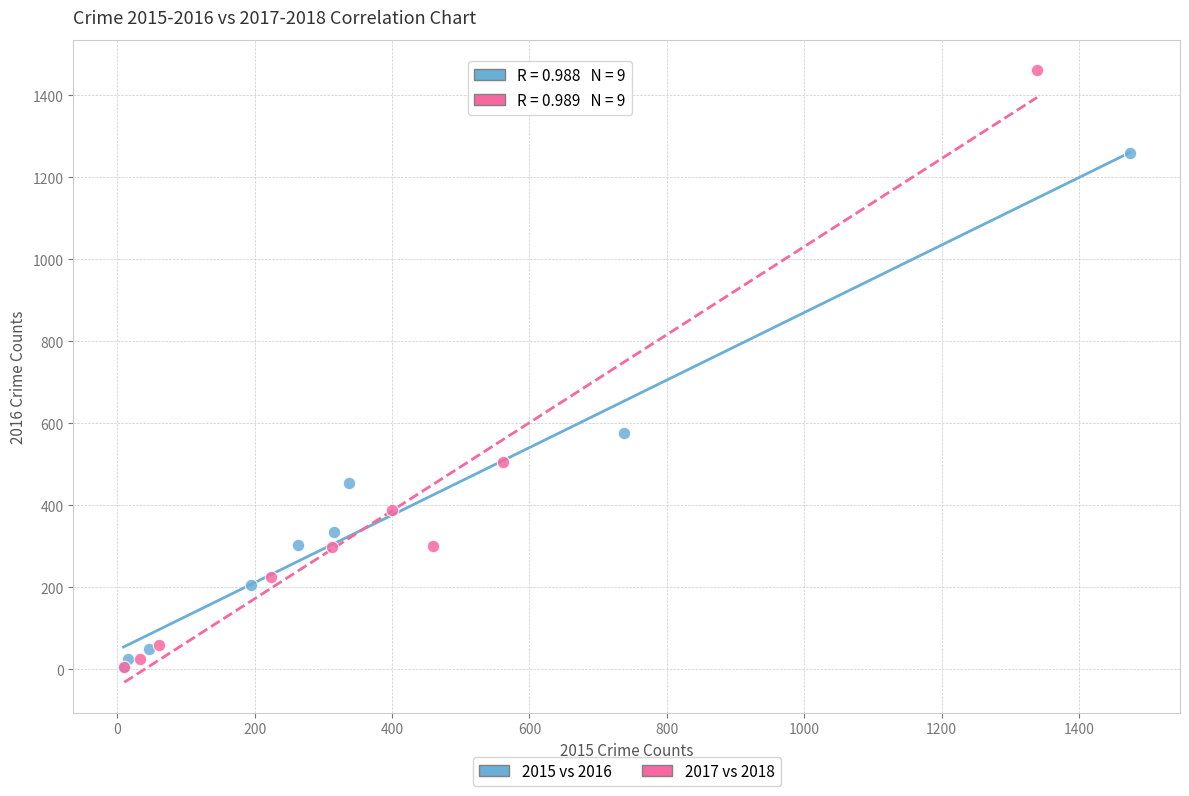

Which series contains the highest Y value?

2017 vs 2018